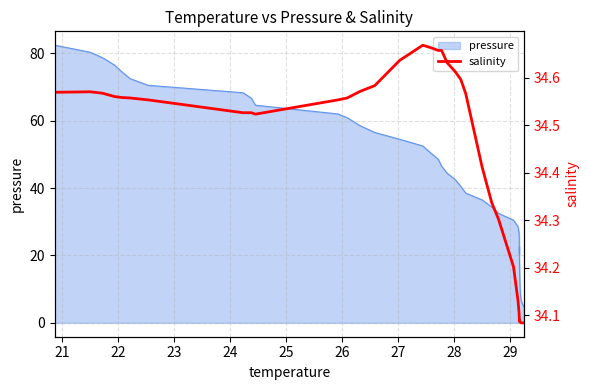

Count the values in the range 34 to 35.

40